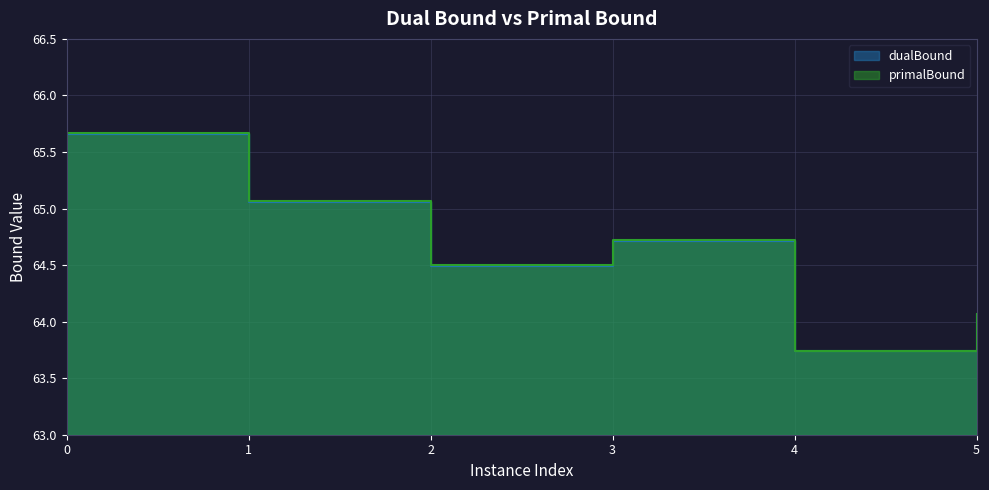

Does the chart display data point markers on the line(s)?

No